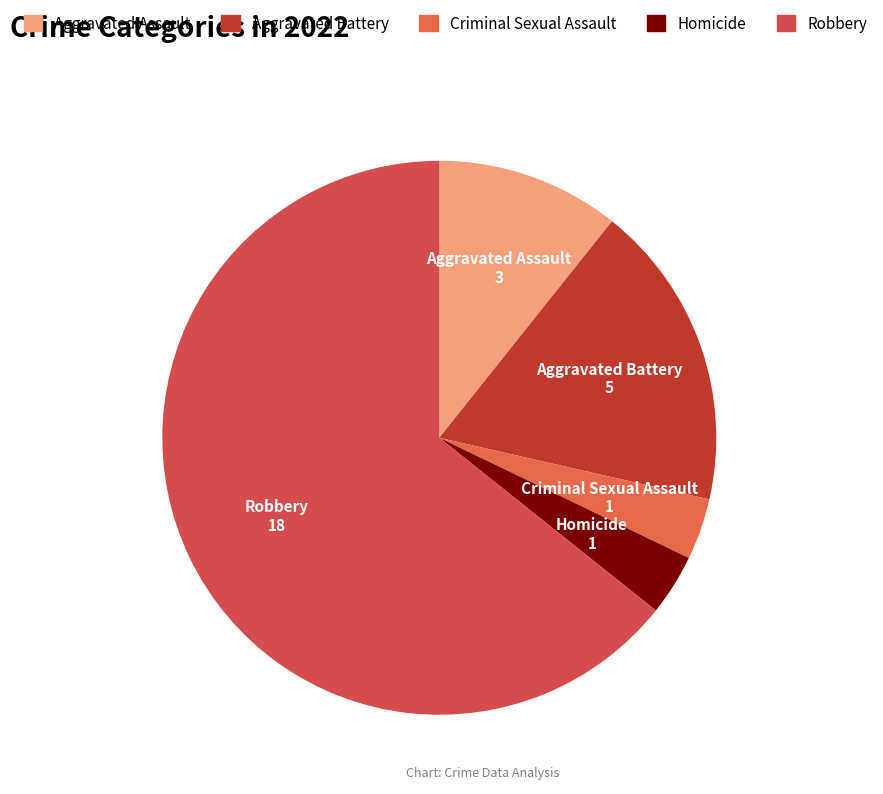

Combined, do Criminal Sexual Assault and Homicide account for over 50%?

No